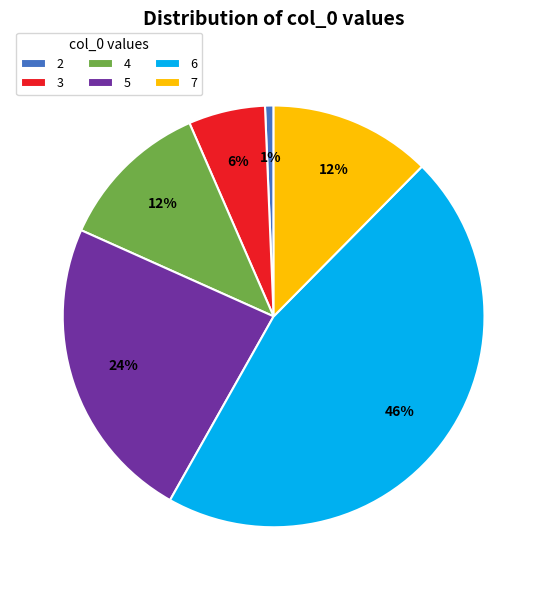

The 5 slice represents 14% of the pie. True or false?

False